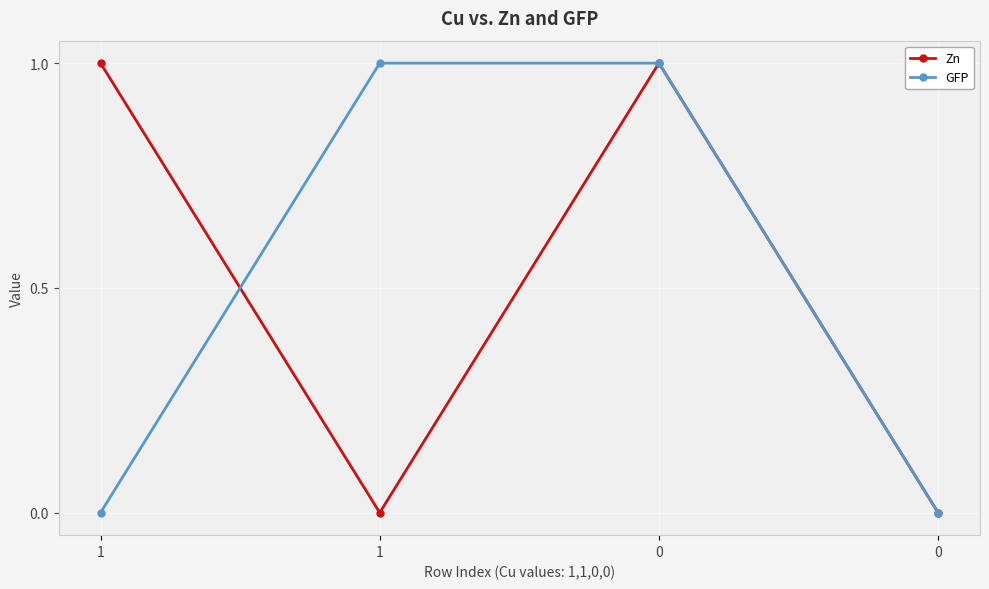

Reading left to right, transcribe all the data shown in this chart.

Zn: 1=1	1=0	0=1	0=0
GFP: 1=0	1=1	0=1	0=0